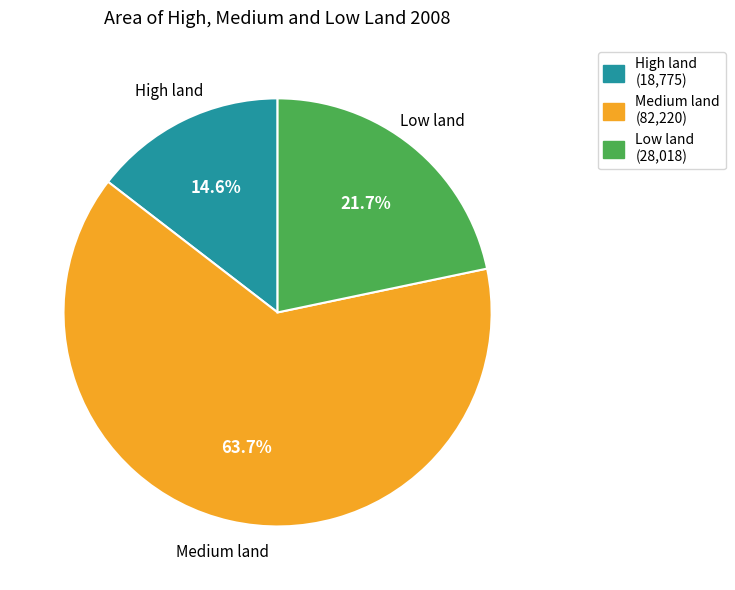

Between Medium land and Low land, which is larger?

Medium land